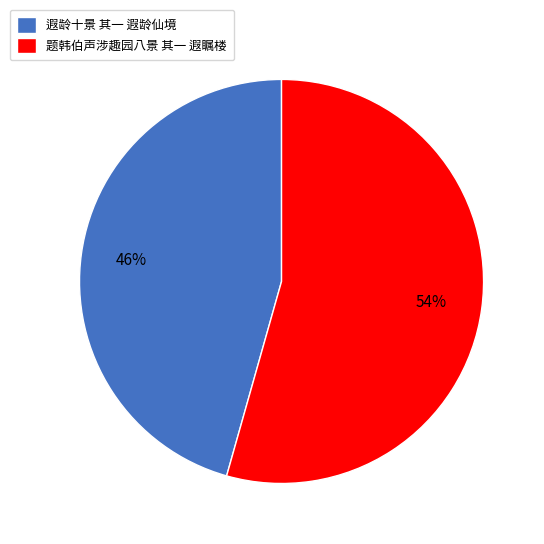

Which slice represents more than half of the pie?

题韩伯声涉趣园八景 其一 遐瞩楼